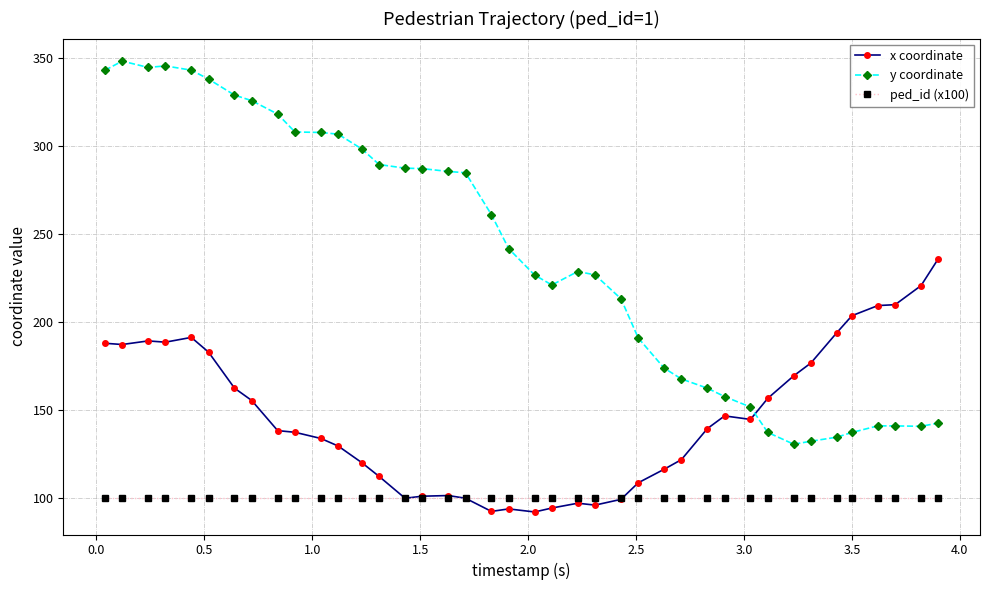

Rank the series by their average value, from lowest to highest.

ped_id (x100), x coordinate, y coordinate